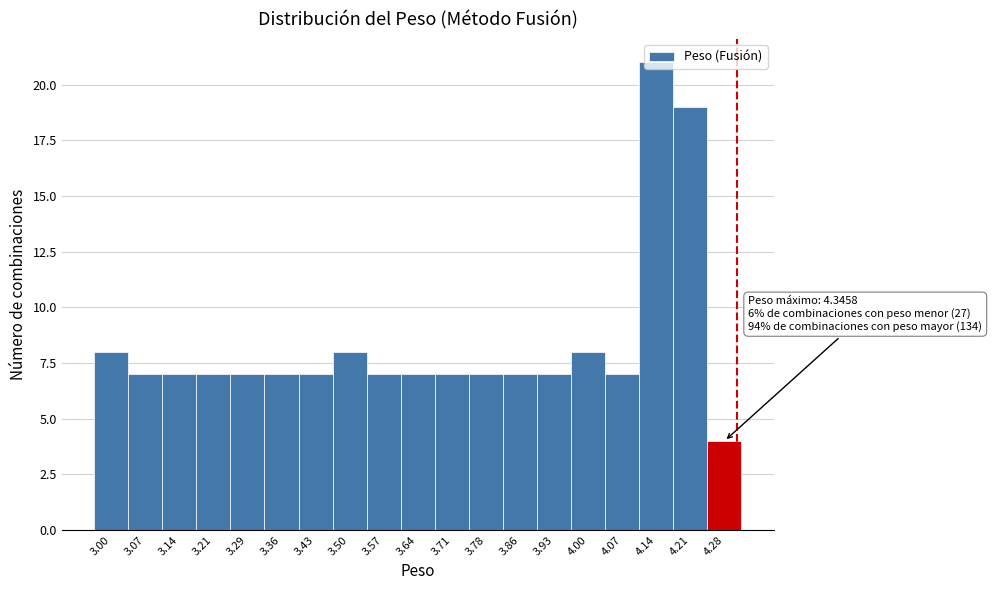

What is the average value?

8